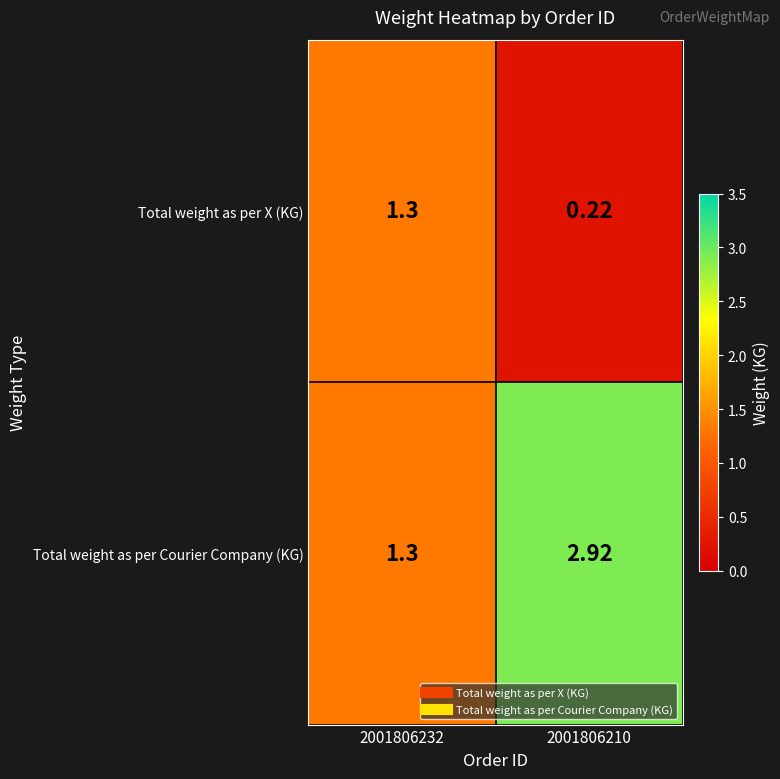

List the series in order of their peak value, lowest first.

Total weight as per X (KG), Total weight as per Courier Company (KG)